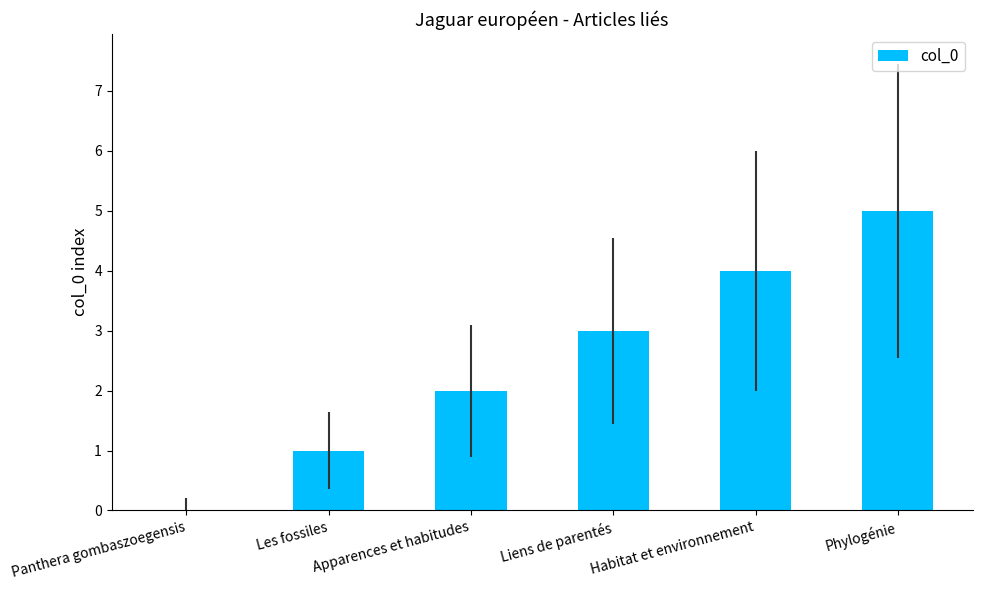

What is the sum of the values at Les fossiles and Liens de parentés?

4